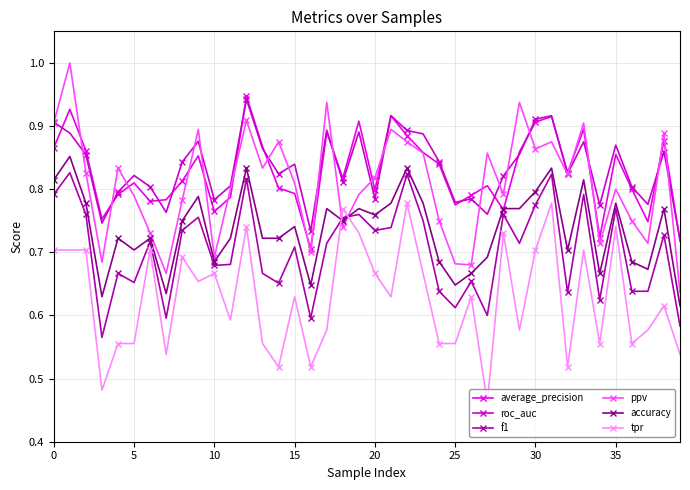

How many categories are shown in the chart?

40